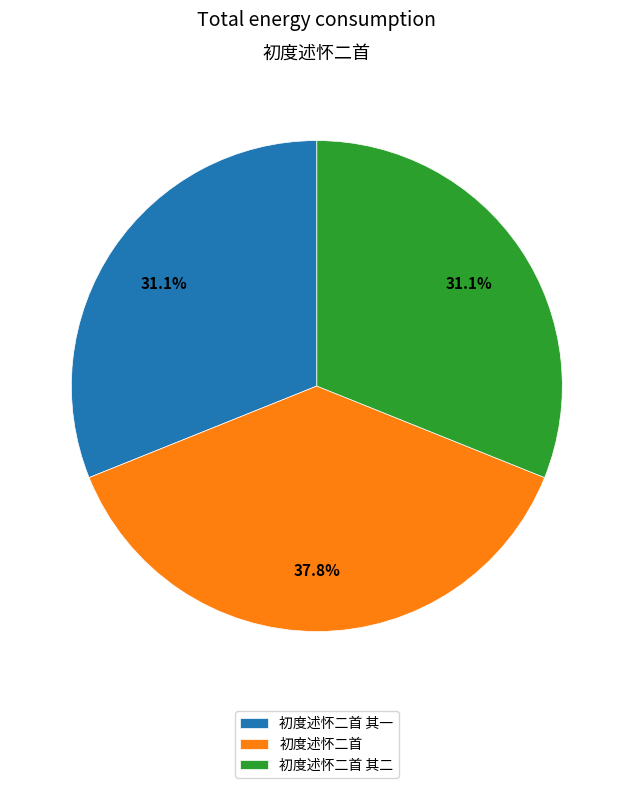

How many segments does this pie chart have?

3